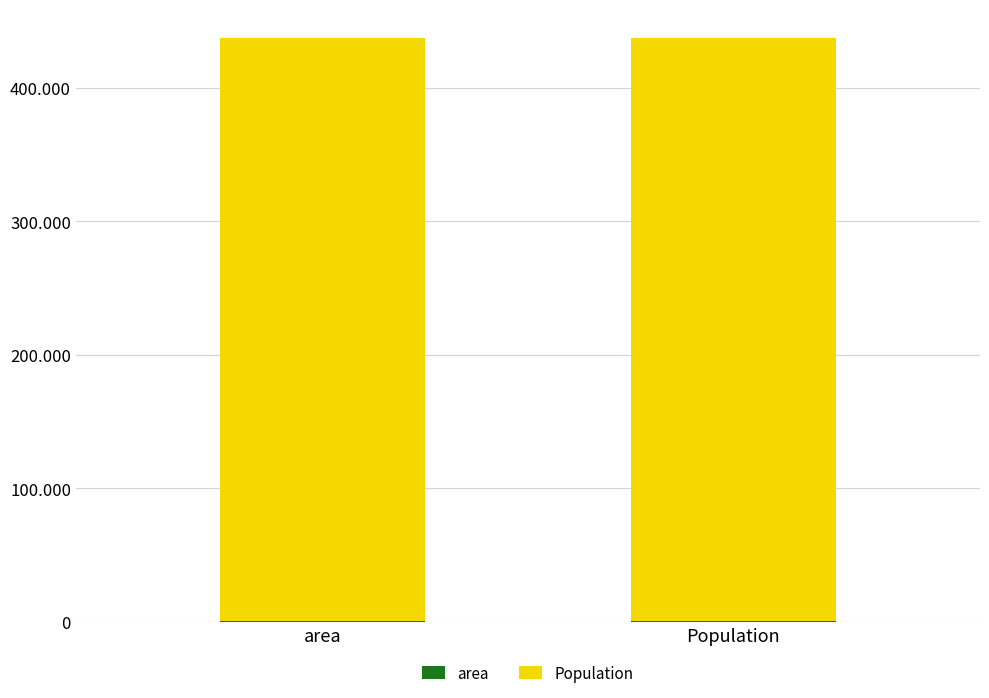

What is the label of the 1st bar from the left?

area